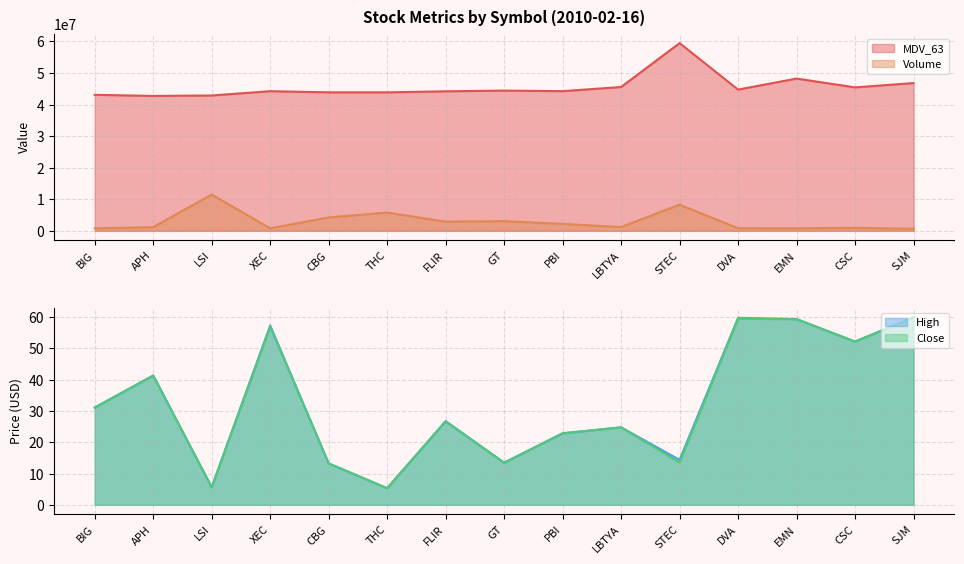

True or false: Volume and Close intersect in this chart.

False